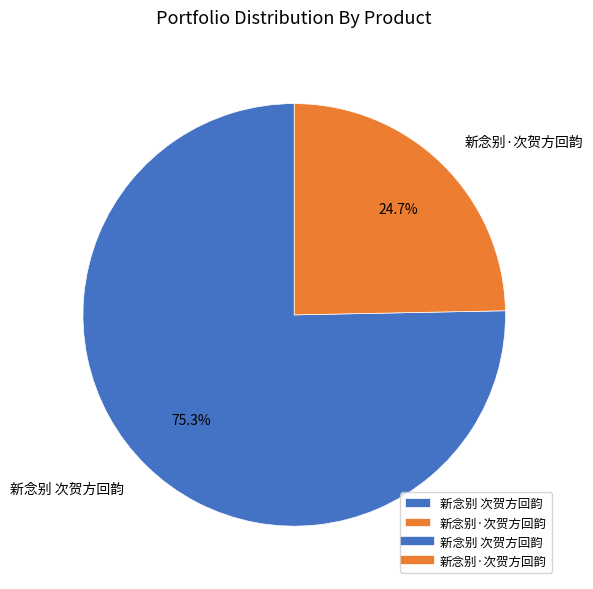

Which slice is the largest?

新念别 次贺方回韵